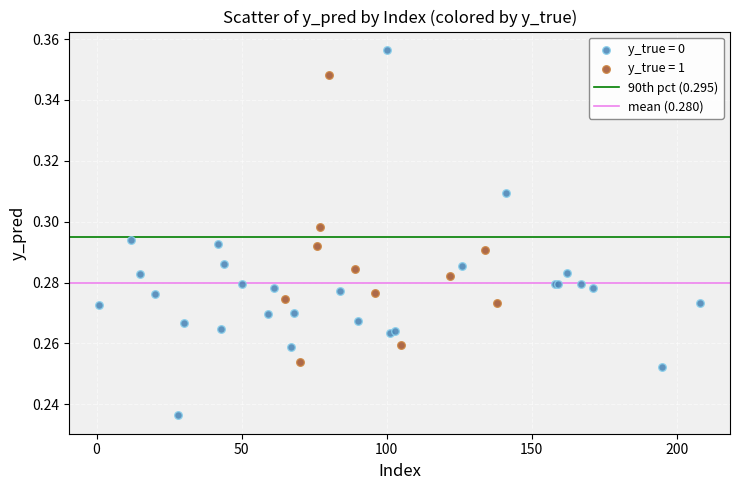

Which series has the largest Y range (max minus min)?

y_true = 0